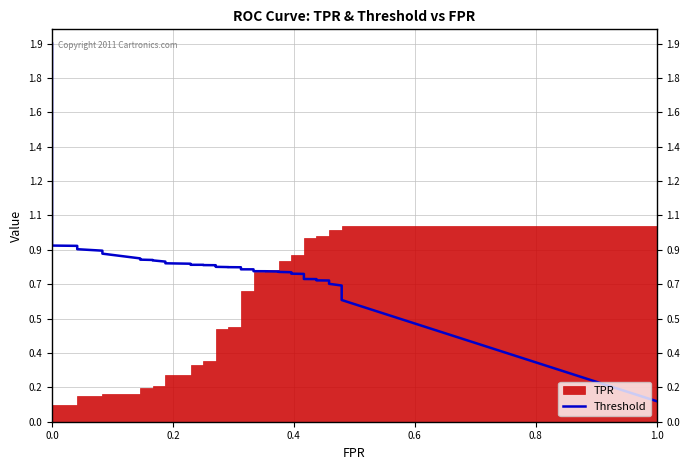

True or false: the data has more than 1 interior local peaks.

False